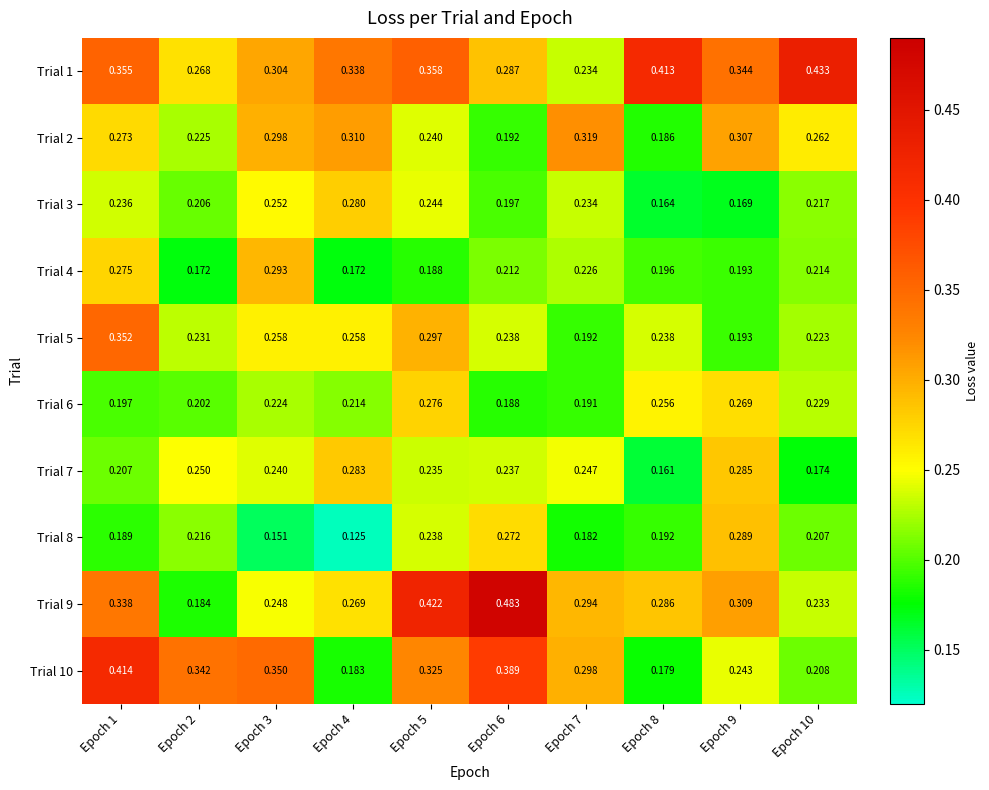

Is the value of Trial 2 at Epoch 7 greater than the value of Trial 4 at Epoch 6?

Yes